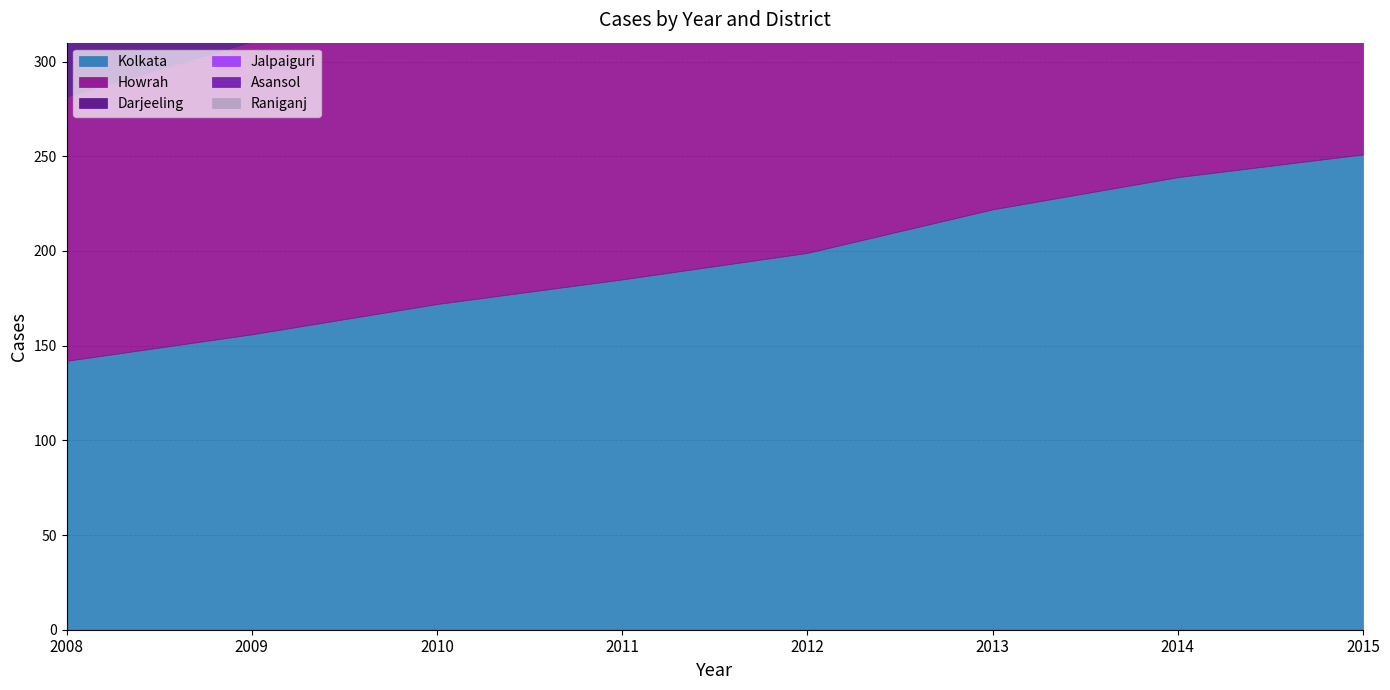

What are all the series names shown in the legend?

Kolkata, Howrah, Darjeeling, Jalpaiguri, Asansol, Raniganj